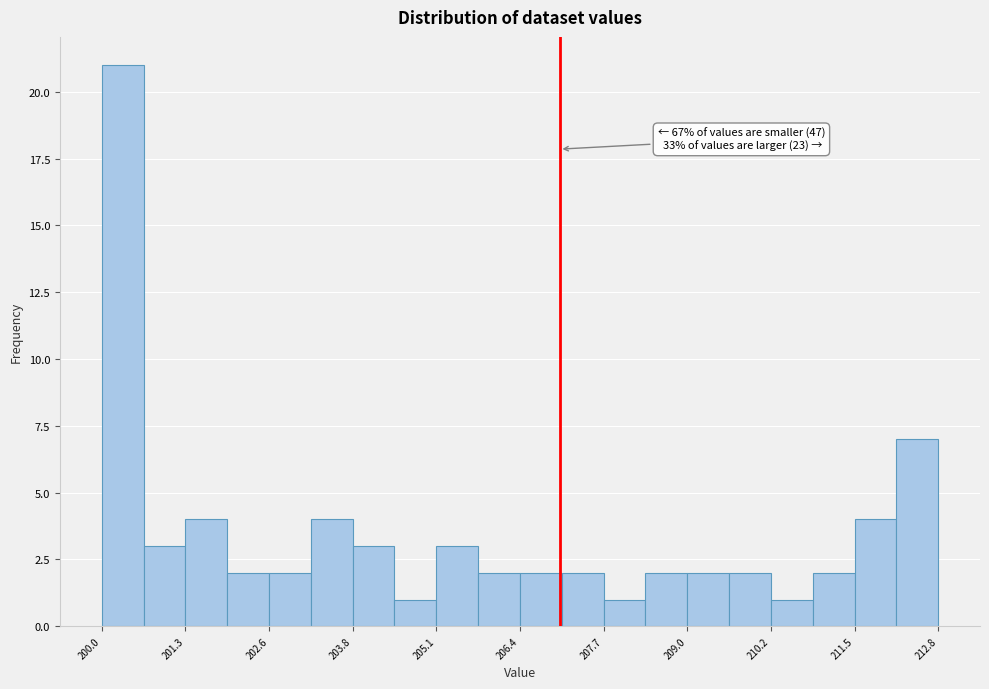

Read against the x-axis, roughly where is the centre of the tallest bar?

200.4